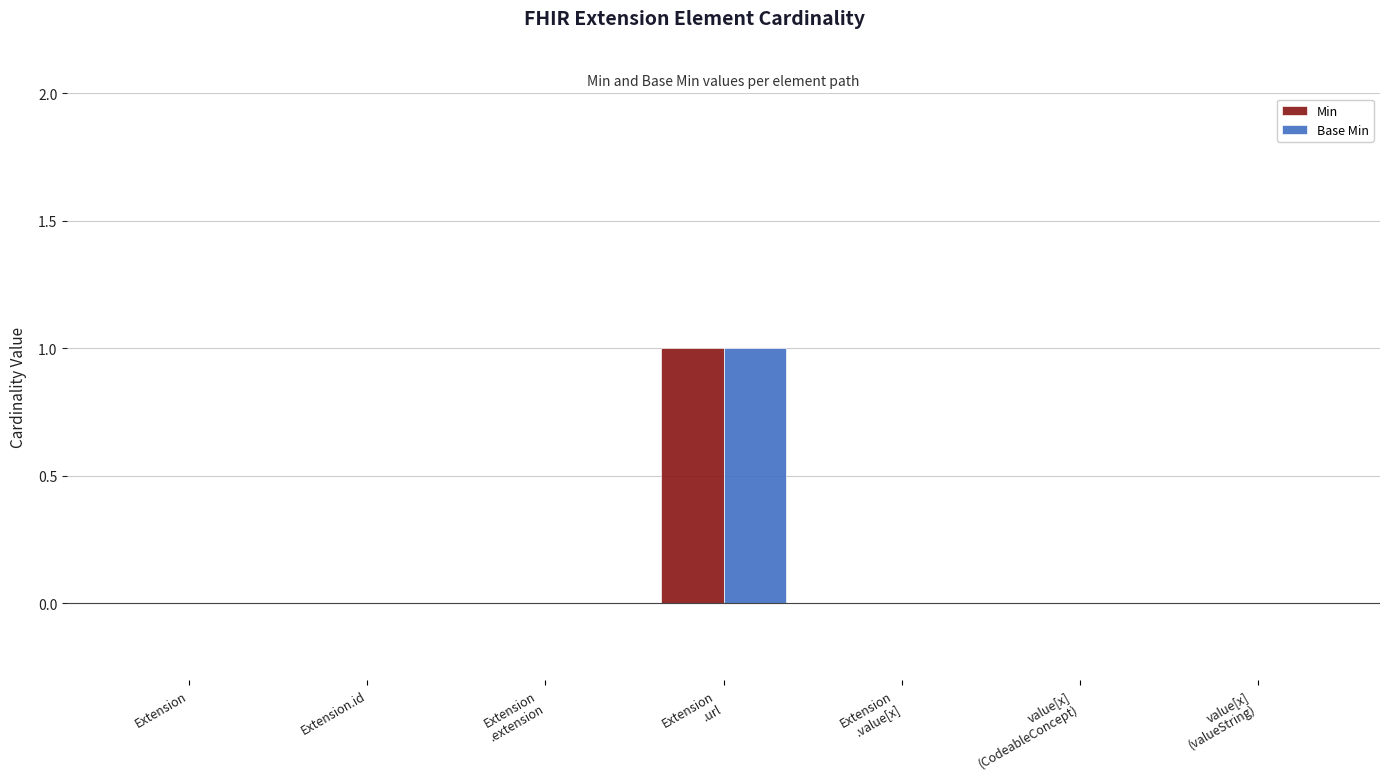

Reading left to right, transcribe all the data shown in this chart.

Min: Extension=0	Extension.id=0	Extension
.extension=0	Extension
.url=1	Extension
.value[x]=0	value[x]
(CodeableConcept)=0	value[x]
(valueString)=0
Base Min: Extension=0	Extension.id=0	Extension
.extension=0	Extension
.url=1	Extension
.value[x]=0	value[x]
(CodeableConcept)=0	value[x]
(valueString)=0